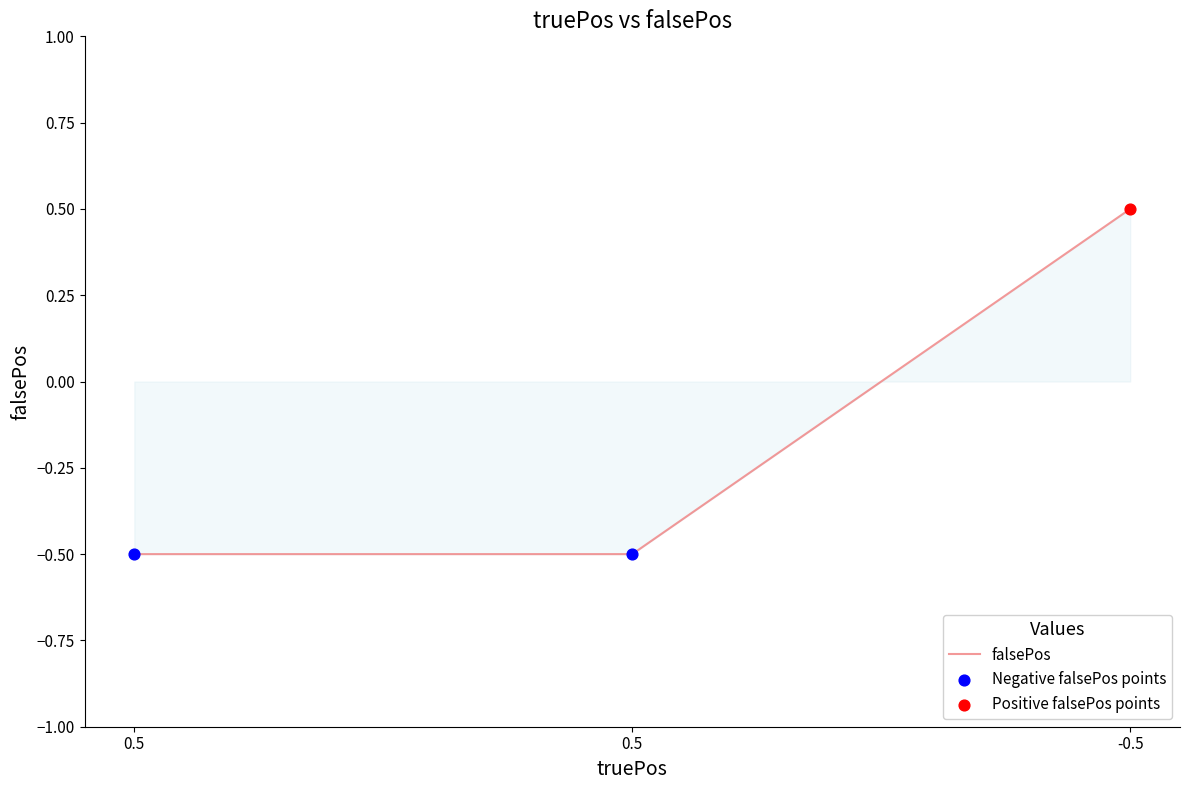

What is the change in value from 0.5 to -0.5?

+1.0